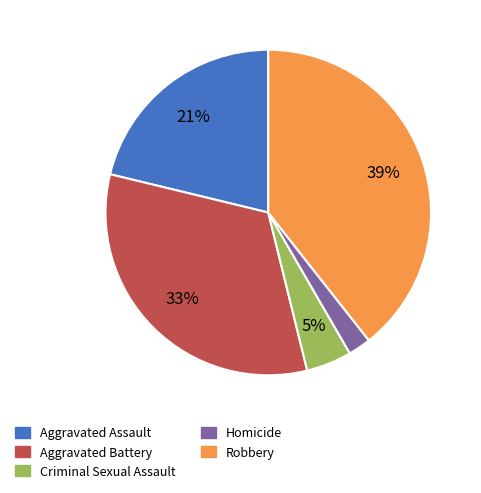

Between Aggravated Assault and Aggravated Battery, which is larger?

Aggravated Battery